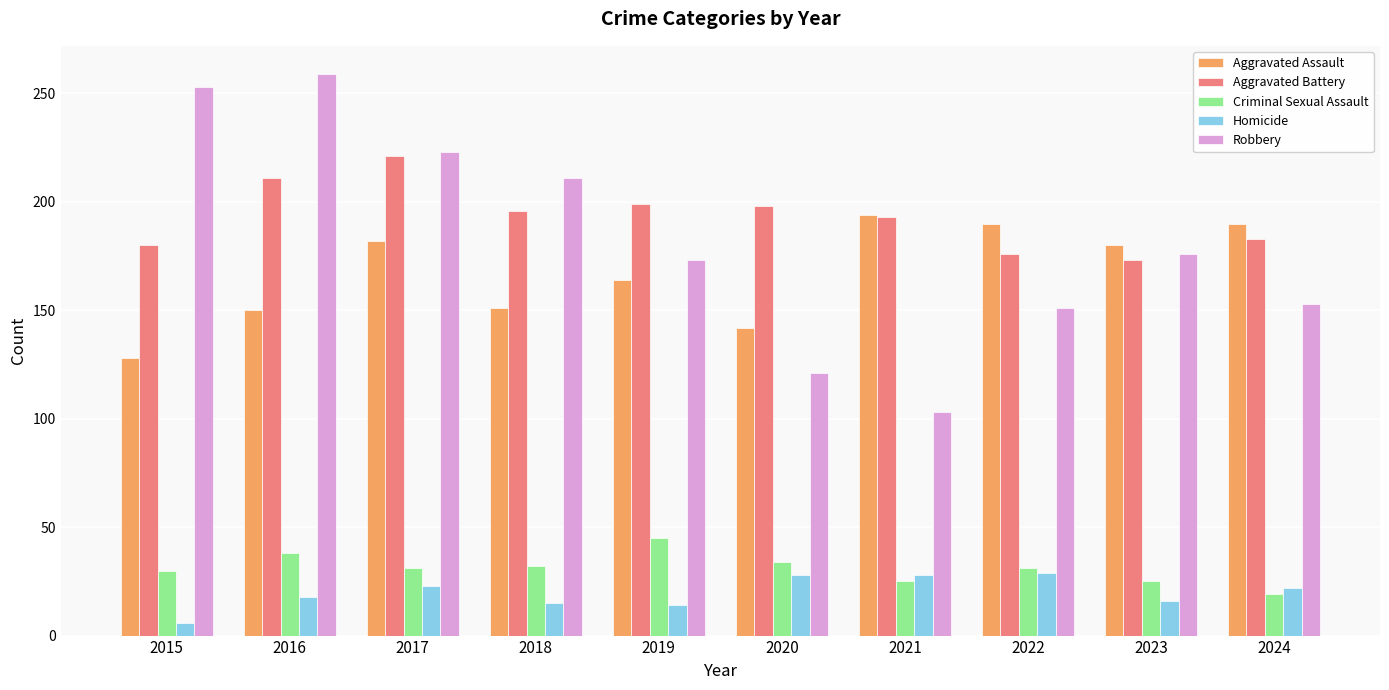

At which label does Homicide reach its minimum?

2015